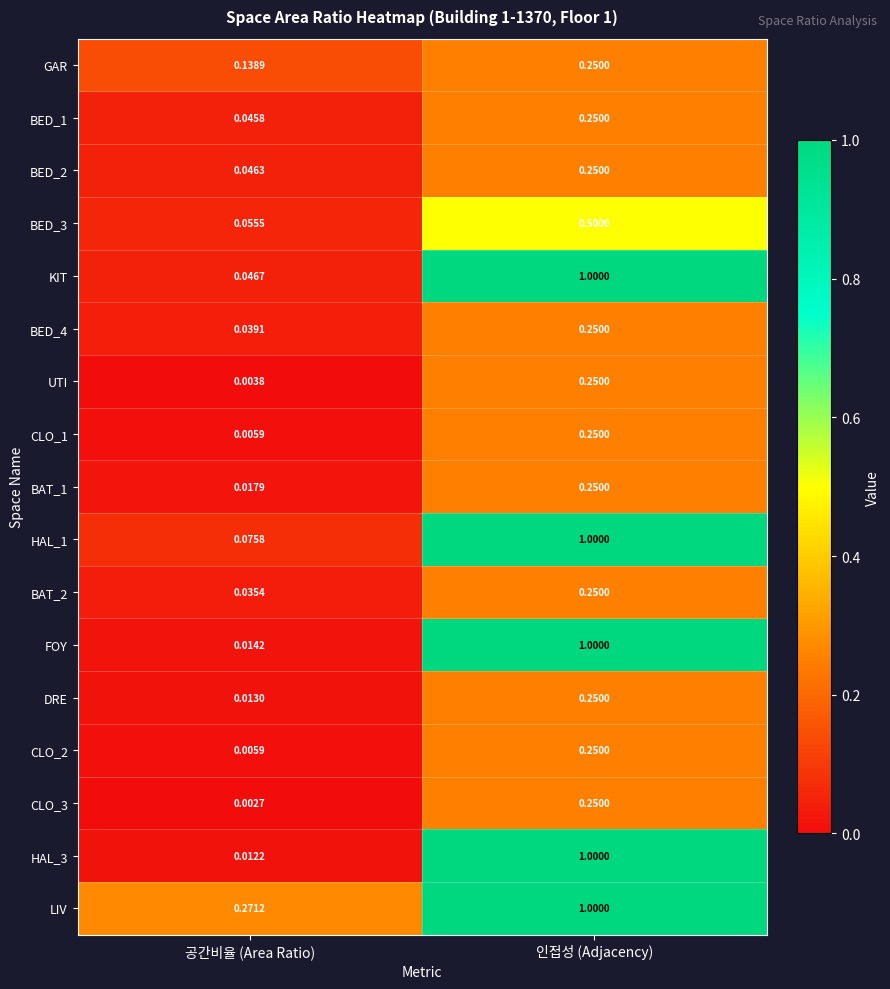

Rank the categories by BED_4 value from lowest to highest.

공간비율 (Area Ratio), 인접성 (Adjacency)